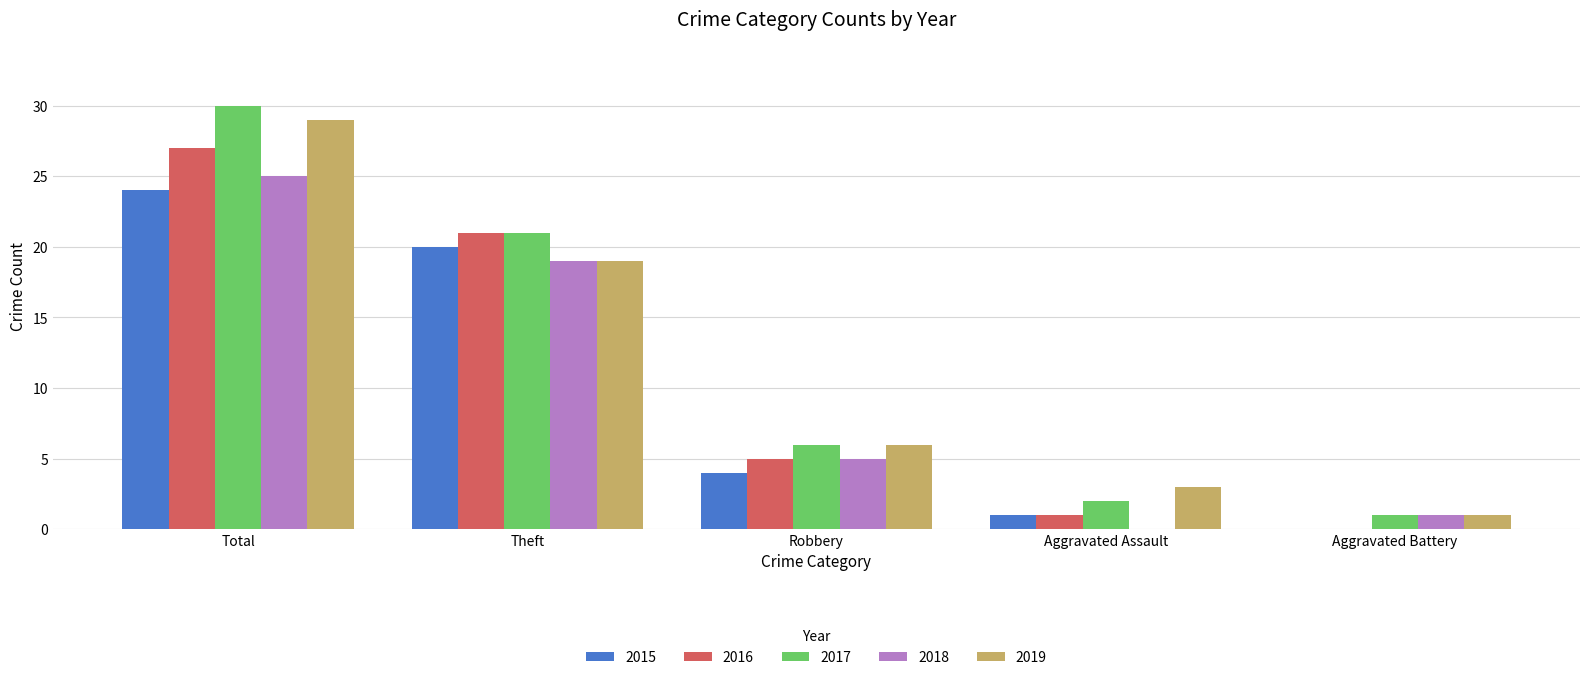

Which series has the widest spread of values?

2017